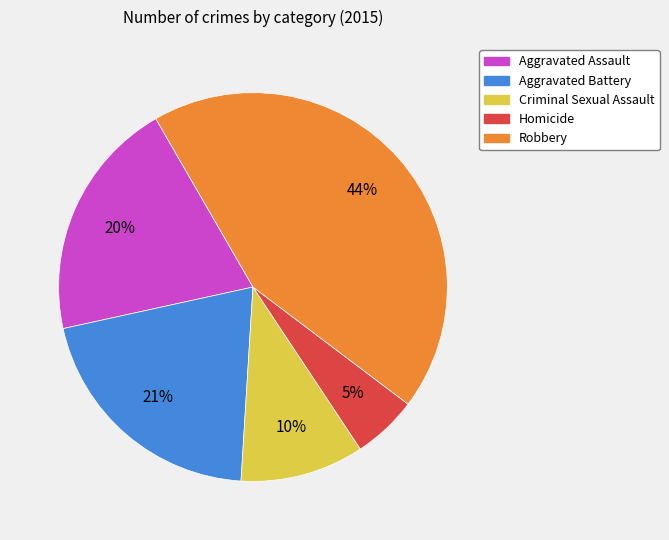

The Robbery slice represents 44% of the pie. True or false?

True